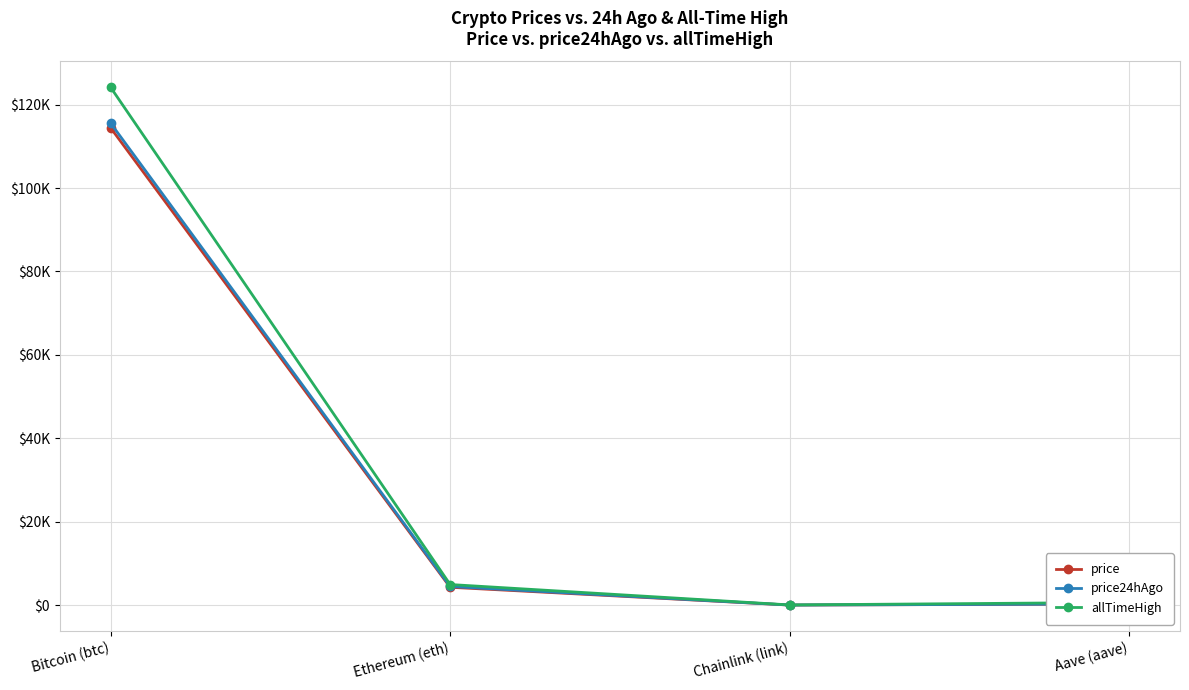

The price series shows 284.0 at Aave (aave). True or false?

True